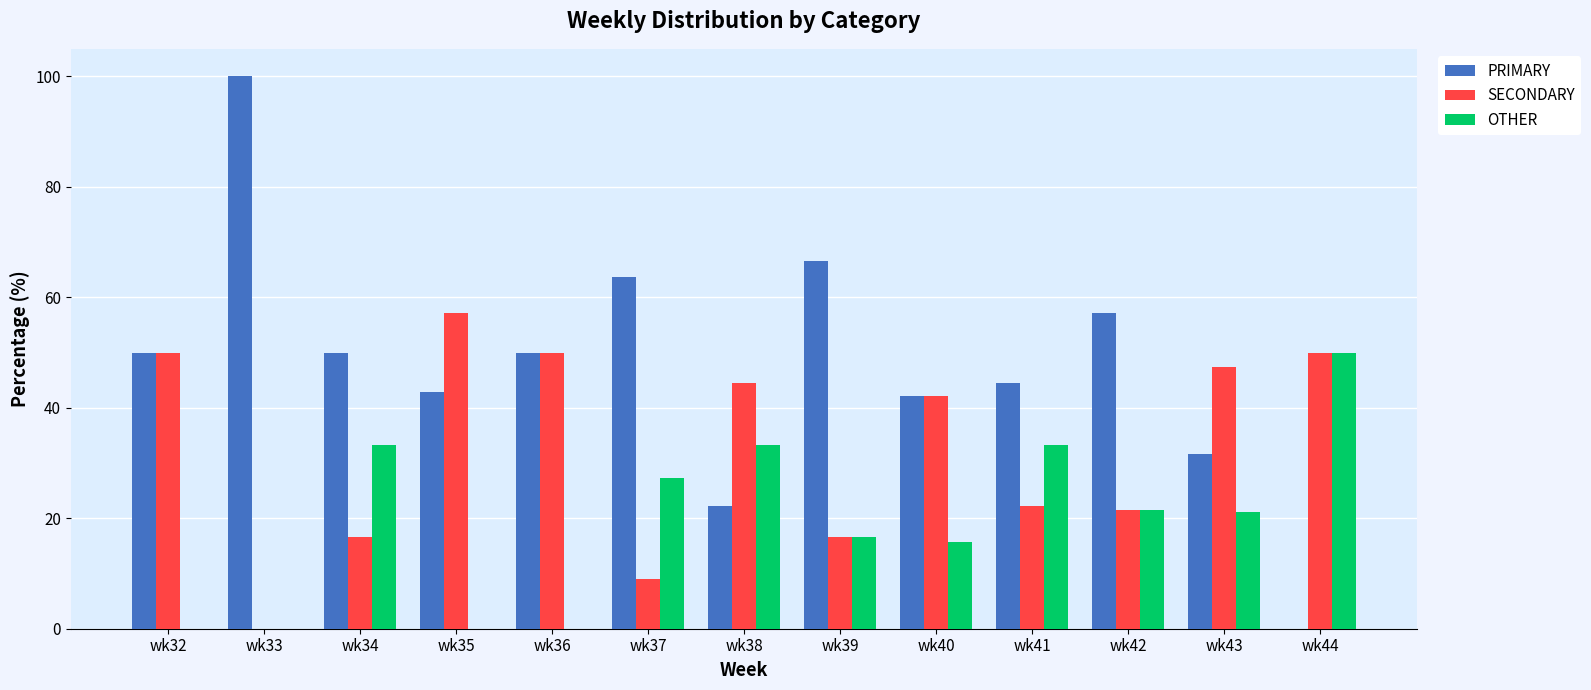

Which series has the largest total across all categories?

PRIMARY